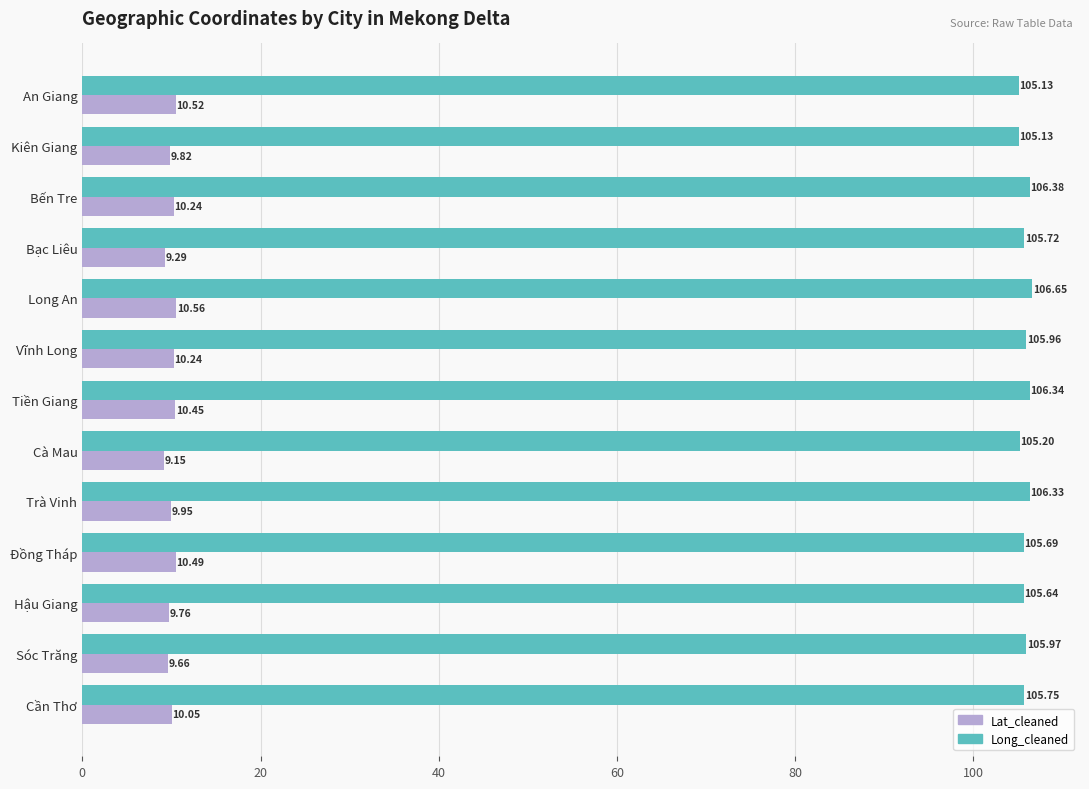

At how many categories does at least one series exceed 91?

13